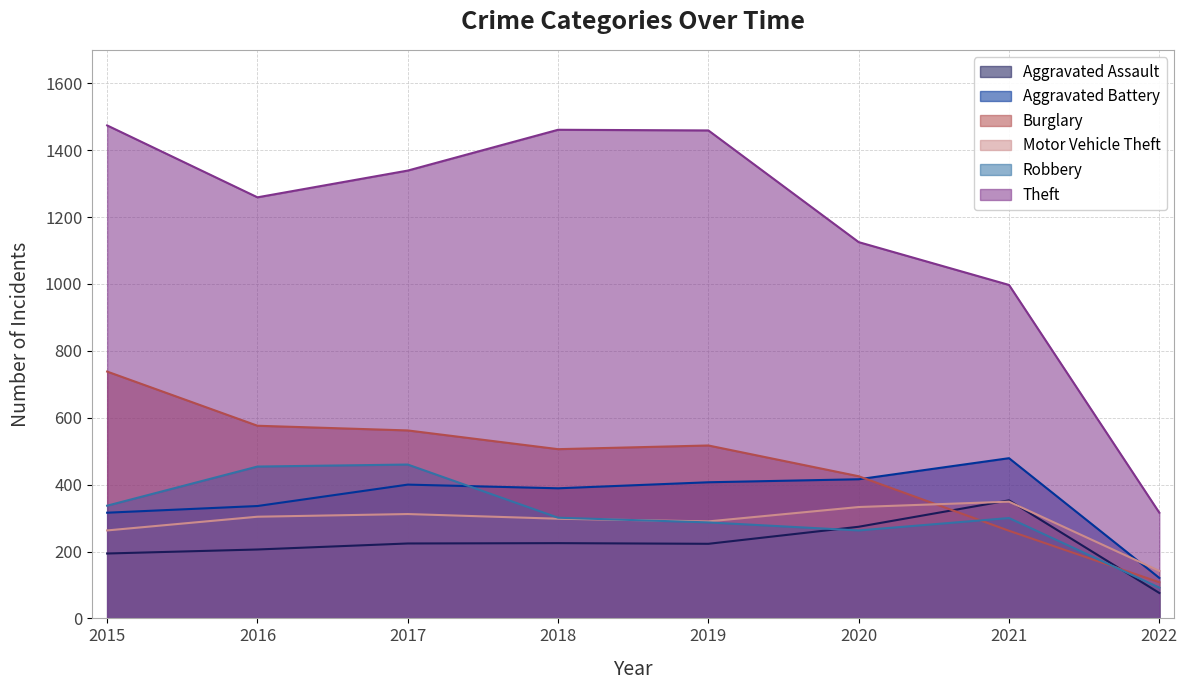

Count the number of categories in the chart.

8